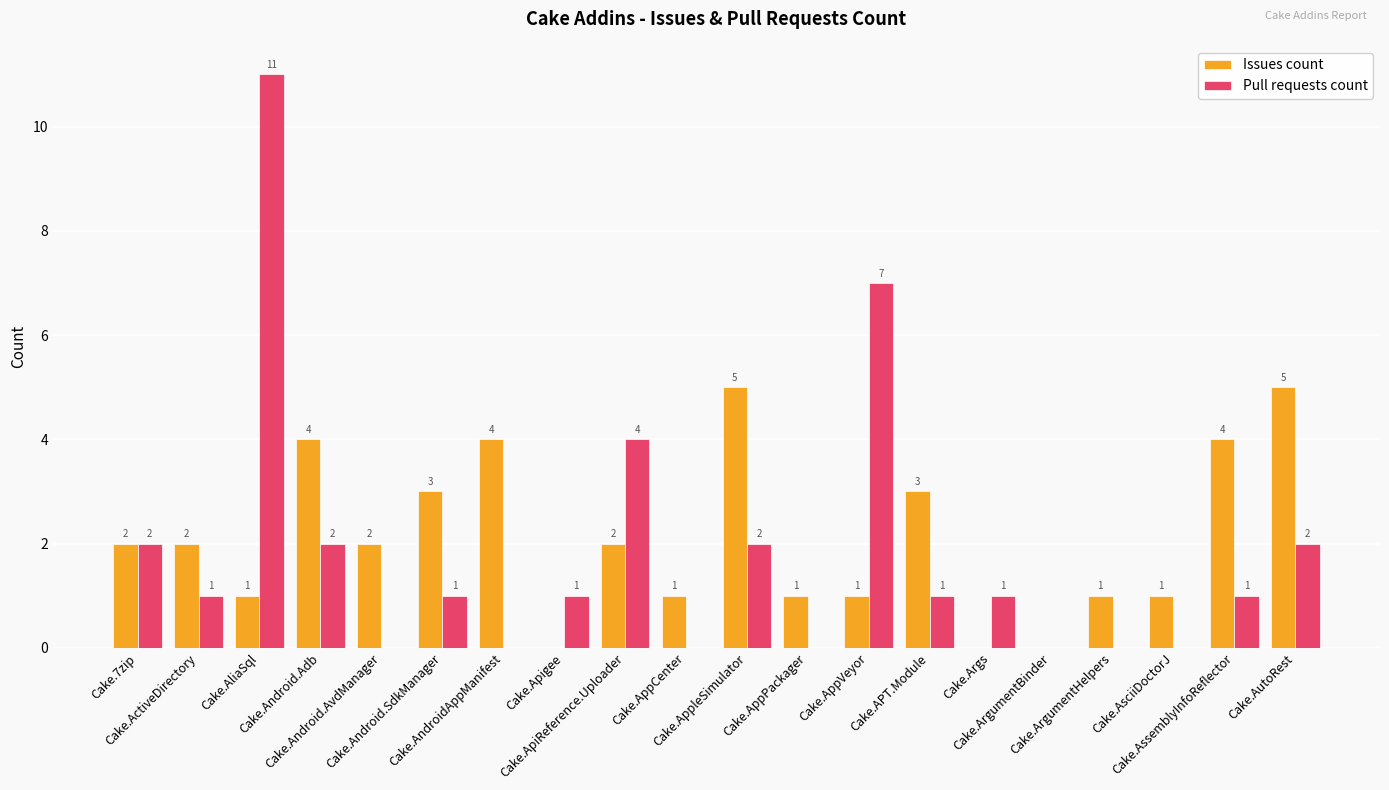

Reading right to left, transcribe all the data shown in this chart.

Issues count: Cake.AutoRest=5	Cake.AssemblyInfoReflector=4	Cake.AsciiDoctorJ=1	Cake.ArgumentHelpers=1	Cake.ArgumentBinder=0	Cake.Args=0	Cake.APT.Module=3	Cake.AppVeyor=1	Cake.AppPackager=1	Cake.AppleSimulator=5	Cake.AppCenter=1	Cake.ApiReference.Uploader=2	Cake.Apigee=0	Cake.AndroidAppManifest=4	Cake.Android.SdkManager=3	Cake.Android.AvdManager=2	Cake.Android.Adb=4	Cake.AliaSql=1	Cake.ActiveDirectory=2	Cake.7zip=2
Pull requests count: Cake.AutoRest=2	Cake.AssemblyInfoReflector=1	Cake.AsciiDoctorJ=0	Cake.ArgumentHelpers=0	Cake.ArgumentBinder=0	Cake.Args=1	Cake.APT.Module=1	Cake.AppVeyor=7	Cake.AppPackager=0	Cake.AppleSimulator=2	Cake.AppCenter=0	Cake.ApiReference.Uploader=4	Cake.Apigee=1	Cake.AndroidAppManifest=0	Cake.Android.SdkManager=1	Cake.Android.AvdManager=0	Cake.Android.Adb=2	Cake.AliaSql=11	Cake.ActiveDirectory=1	Cake.7zip=2